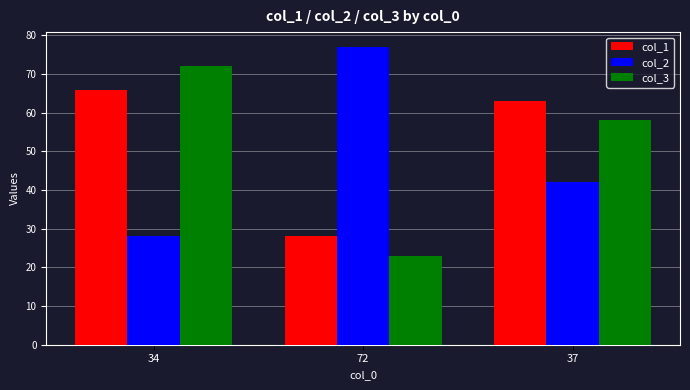

List the series in order of their overall mean, highest first.

col_1, col_3, col_2